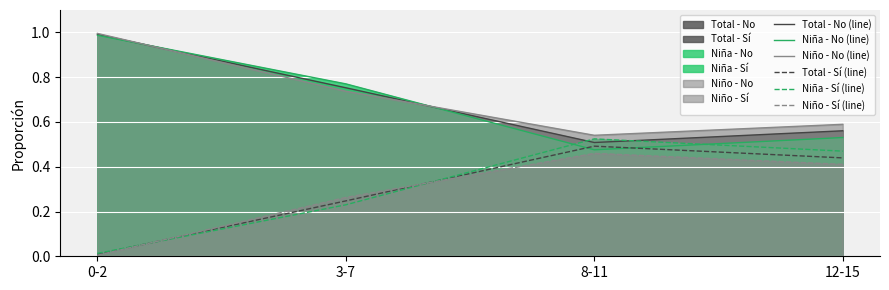

What is the approximate value of Niño - No (line) at 3-7?

0.7